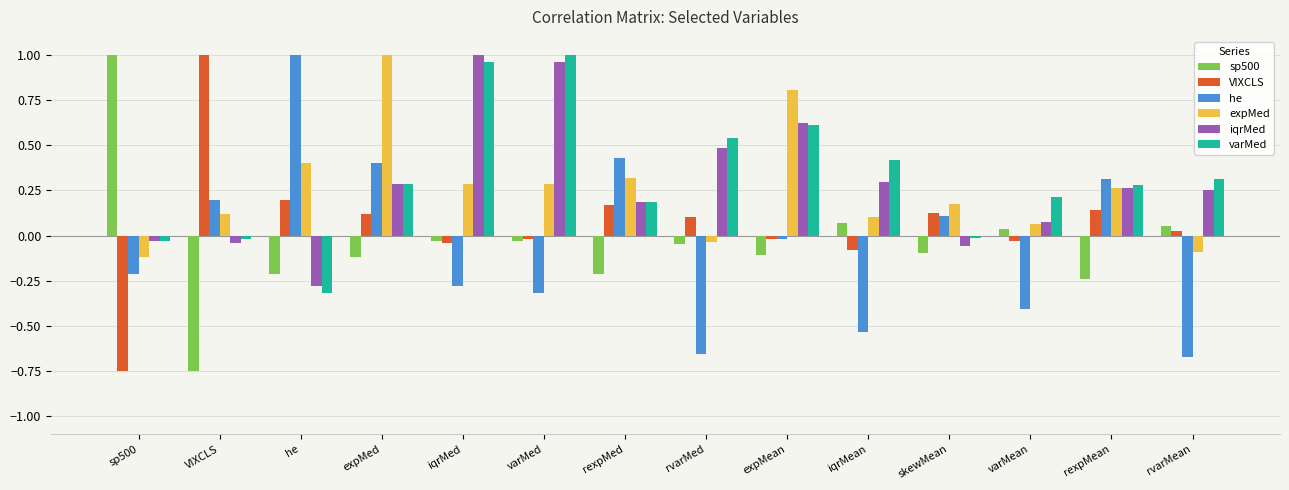

Rank the series at he from lowest to highest value.

varMed, iqrMed, sp500, VIXCLS, expMed, he